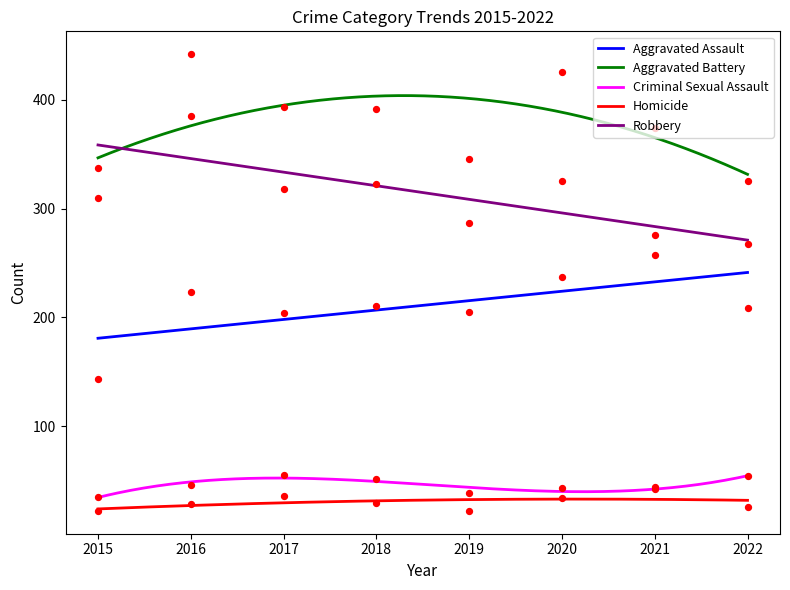

Which series reaches the maximum Y coordinate?

Aggravated Battery